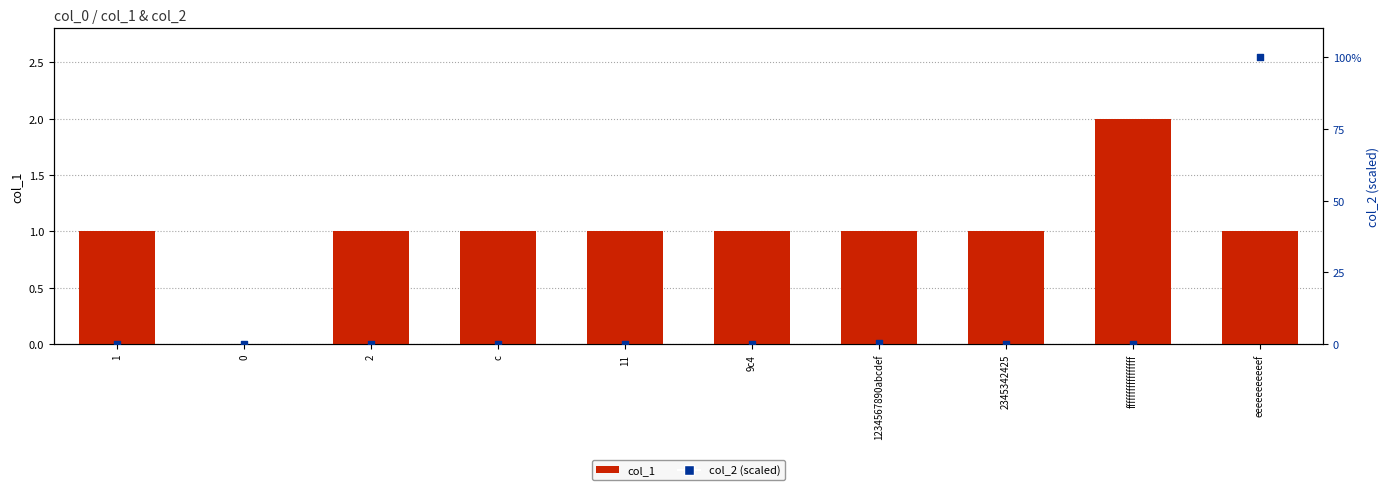

Which series contains the highest Y value?

col_2 (scaled)